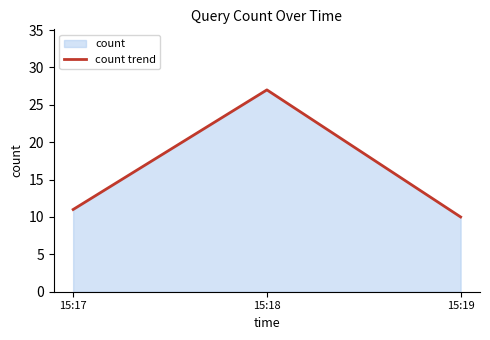

Is it true that the value at 15:17 is 4?

False